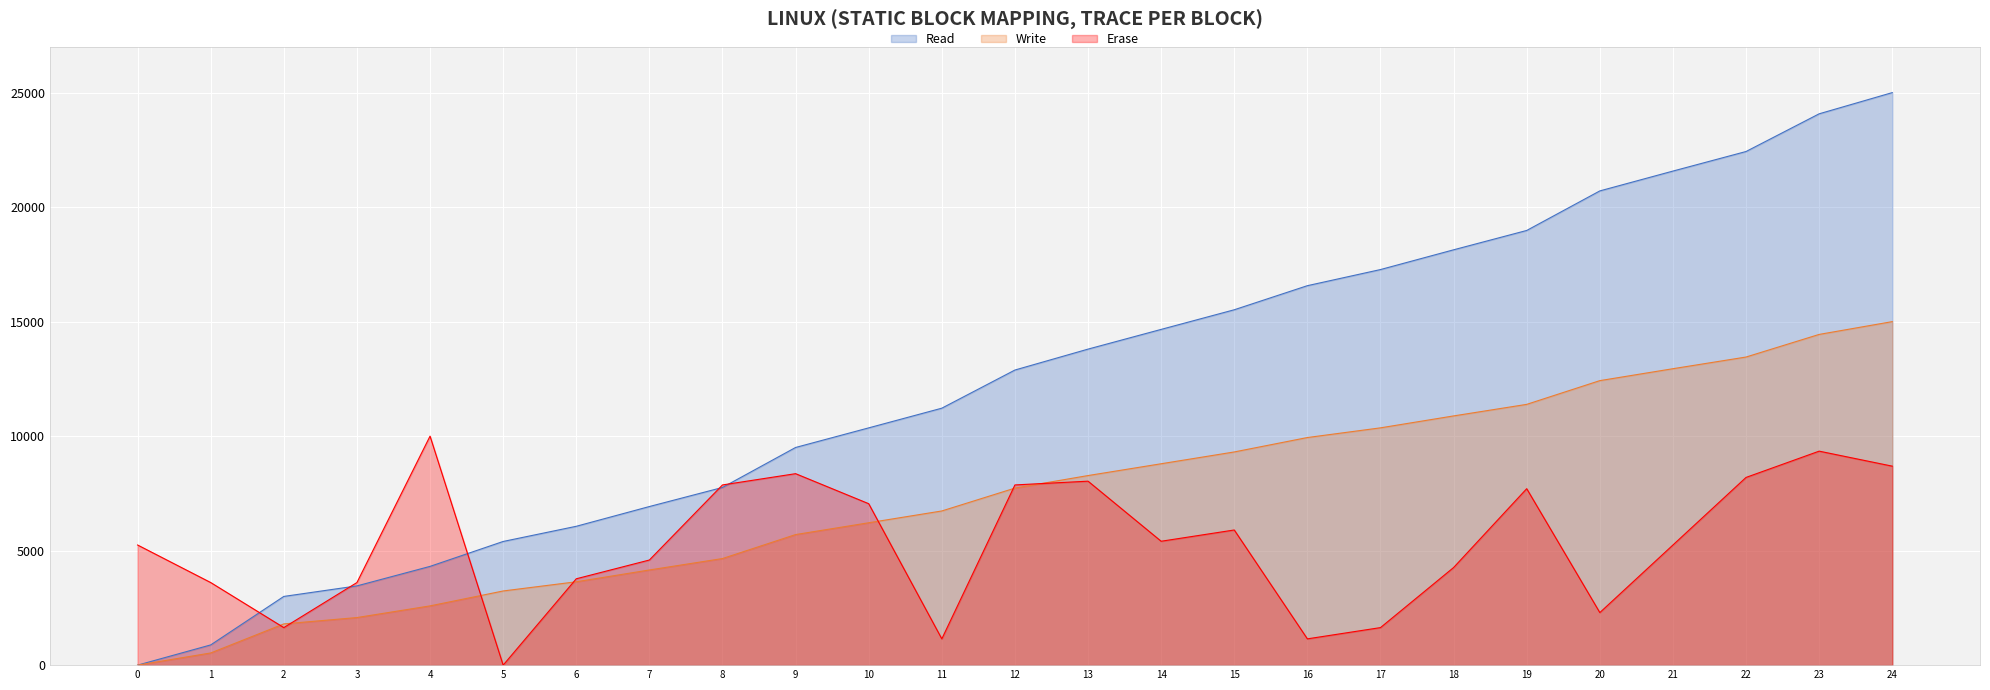

The Read series shows 27777.0 at 19. True or false?

False